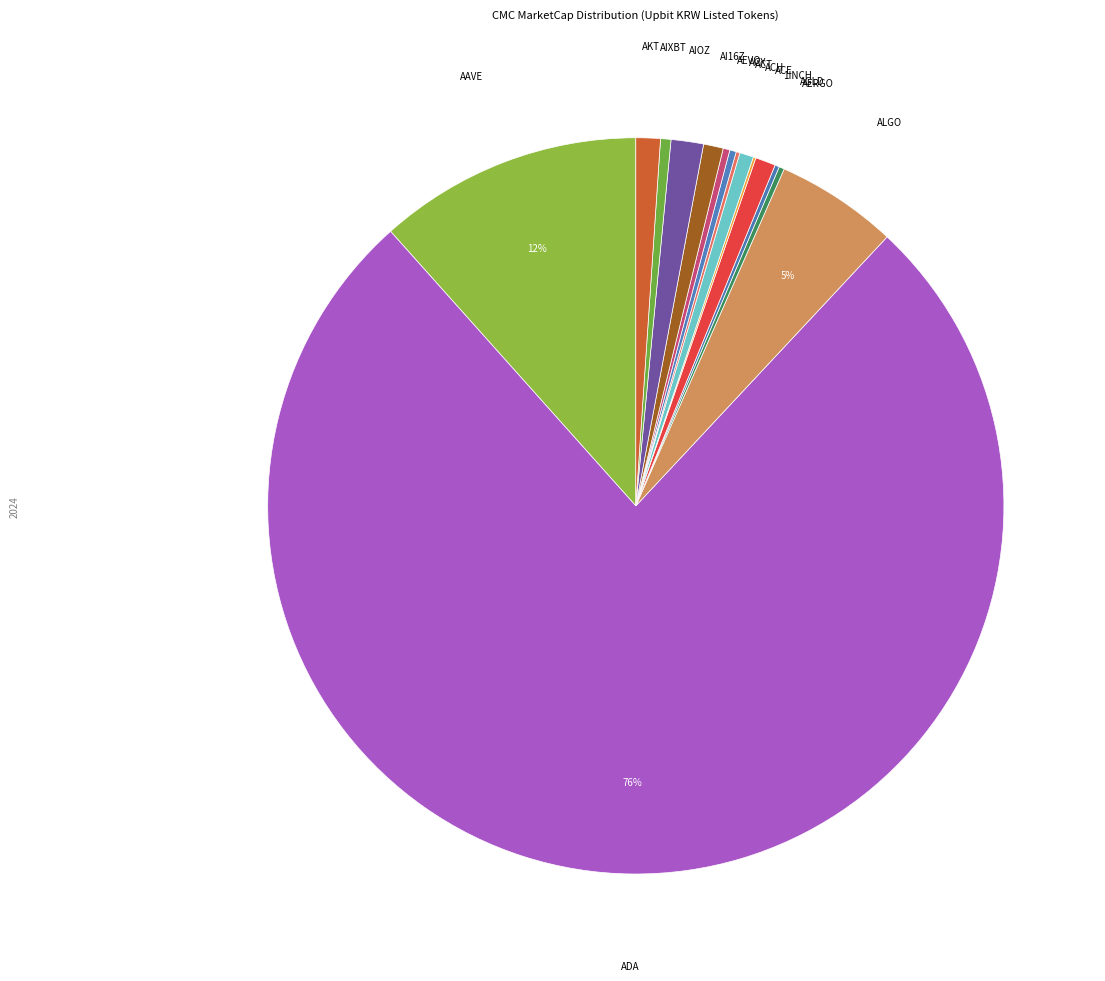

Is it true that ACX is 0% of the pie?

True